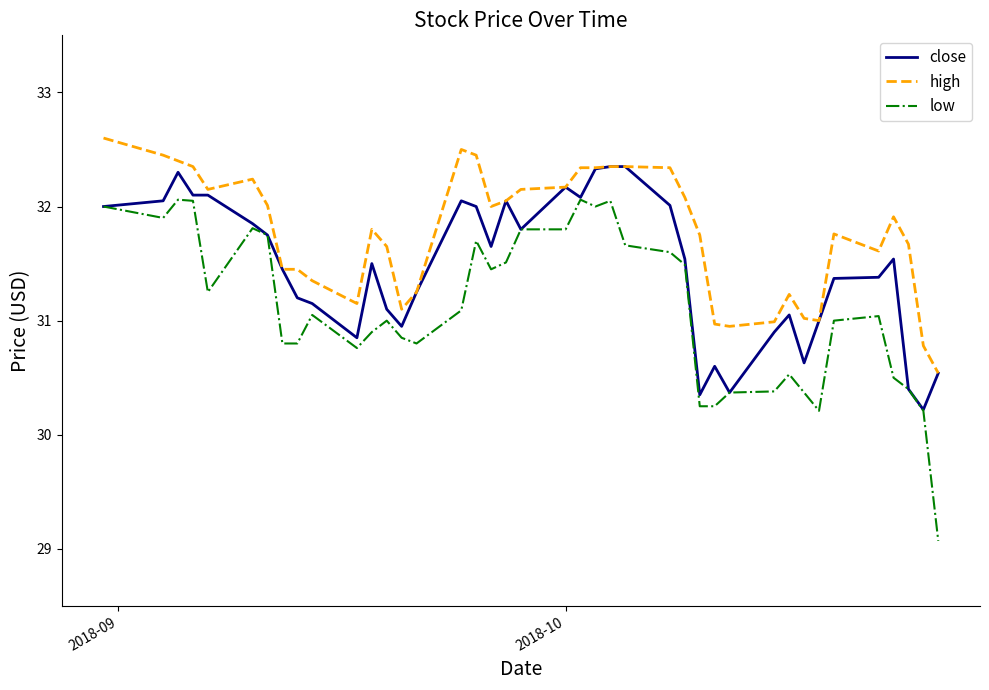

What is the average value of the close series?

31.5